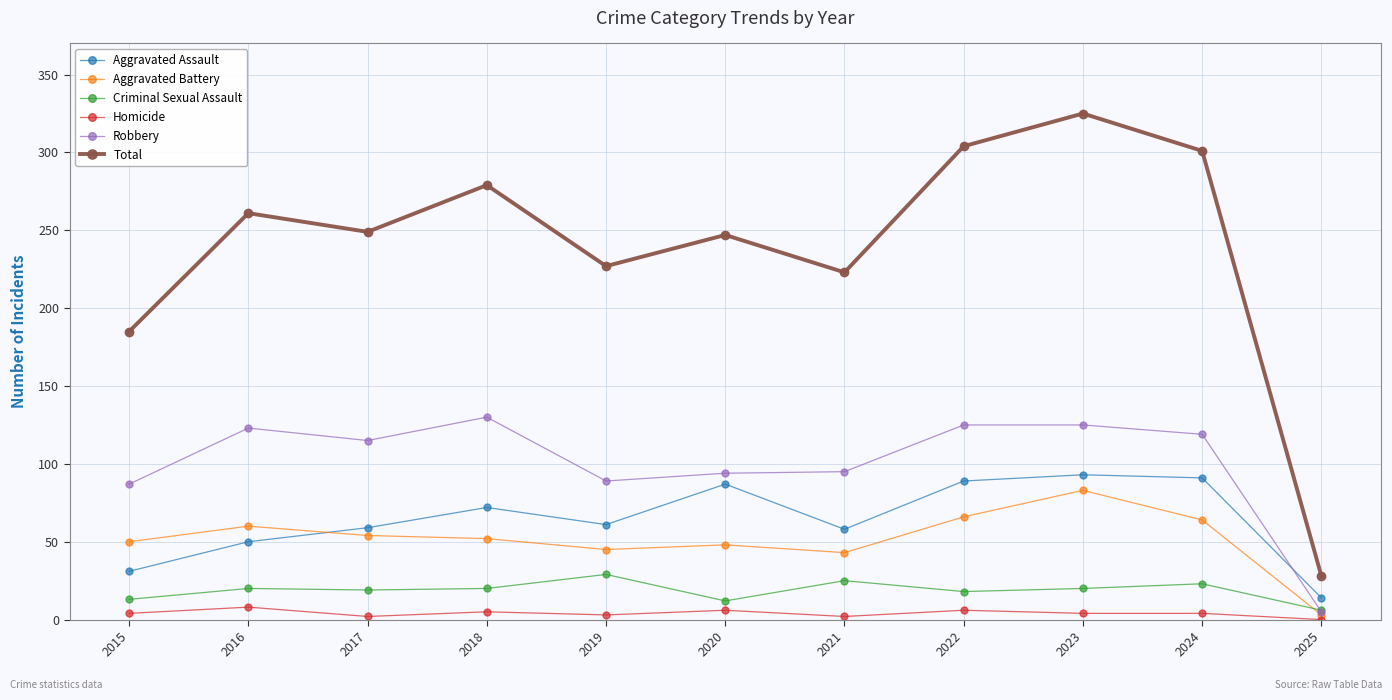

What are all the series names shown in the legend?

Aggravated Assault, Aggravated Battery, Criminal Sexual Assault, Homicide, Robbery, Total